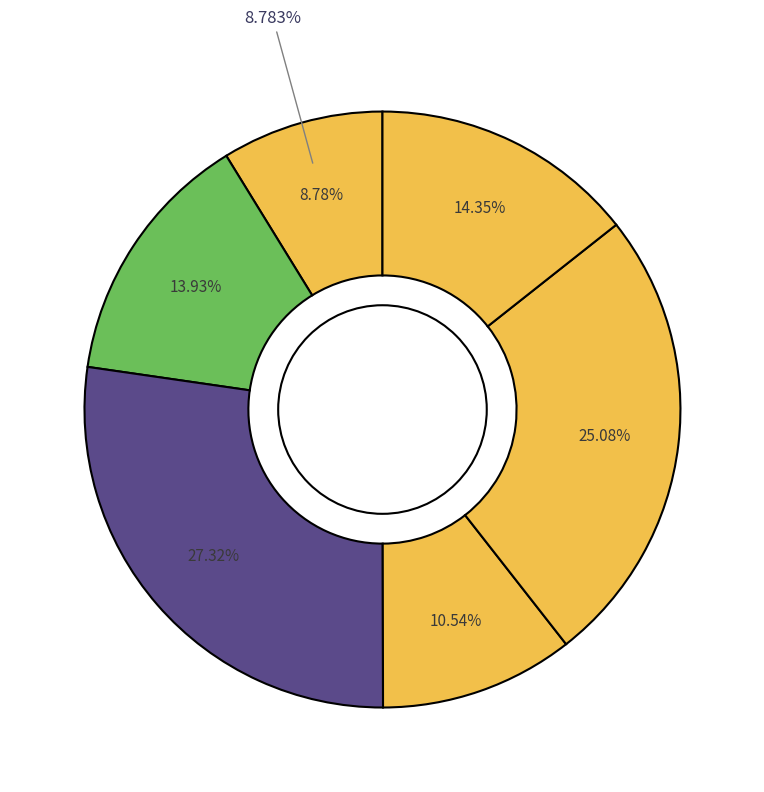

Which category has the smallest portion of the pie?

Belabo